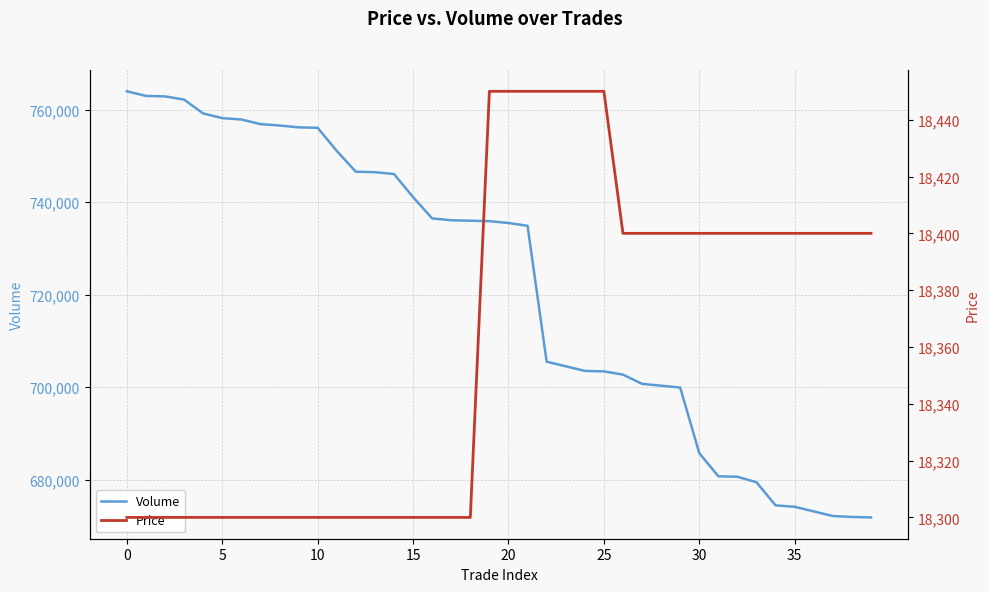

True or false: Price and Volume cross at least once.

False